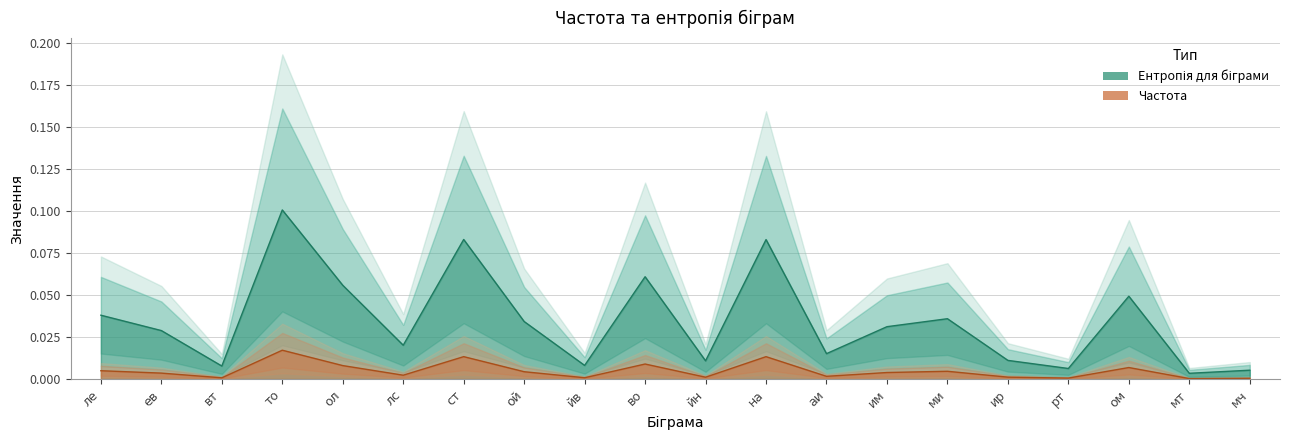

At how many categories does at least one series exceed 0?

20